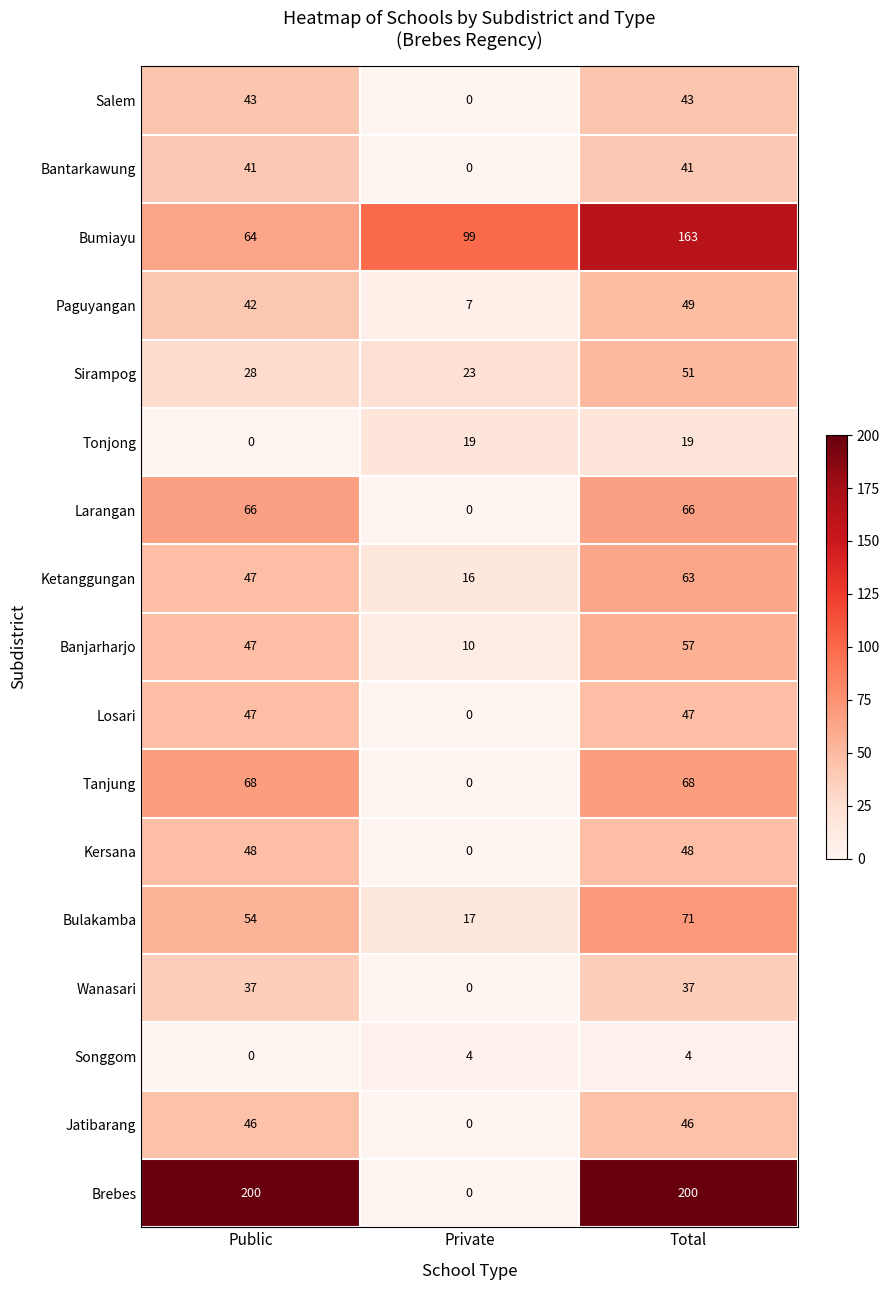

What is the maximum value shown in the chart?

200